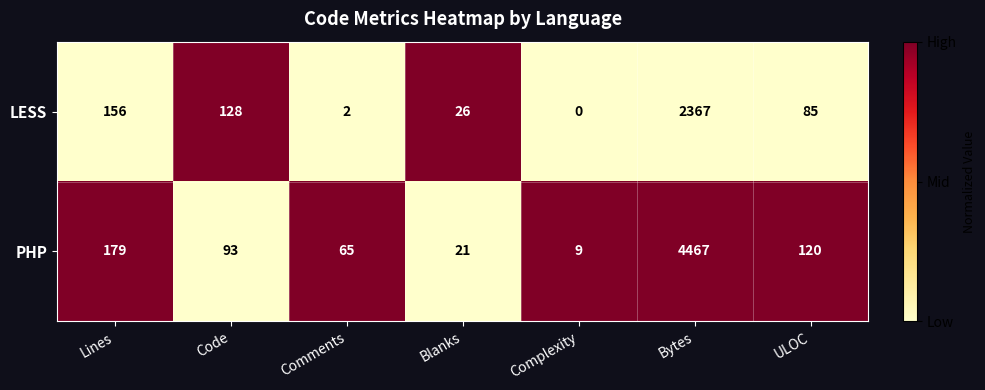

What is the difference between the highest and lowest values at Blanks?

5